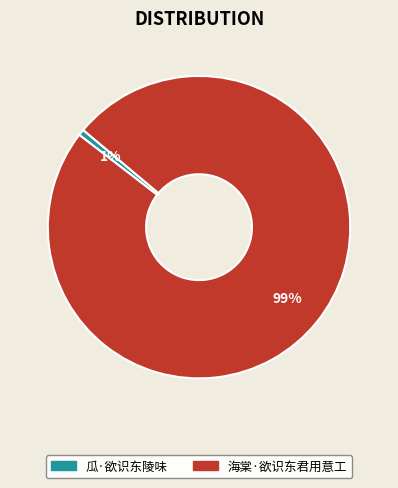

Between 瓜·欲识东陵味 and 海棠·欲识东君用意工, which is larger?

海棠·欲识东君用意工